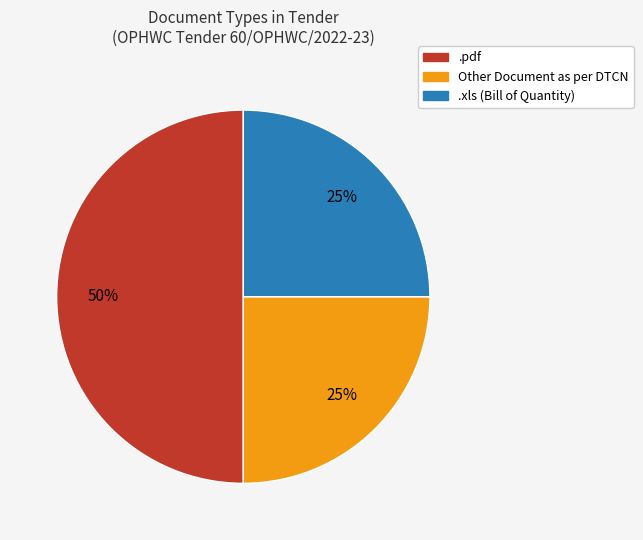

Count the number of slices in the pie.

3